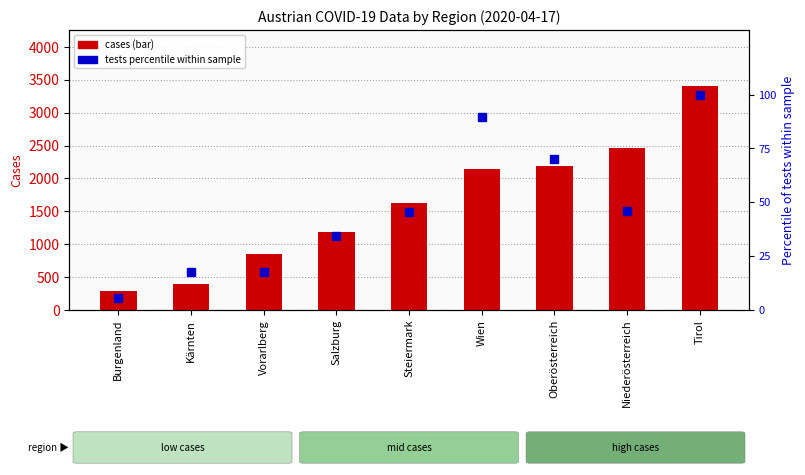

The tests percentile series shows 9.1 at Burgenland. True or false?

False